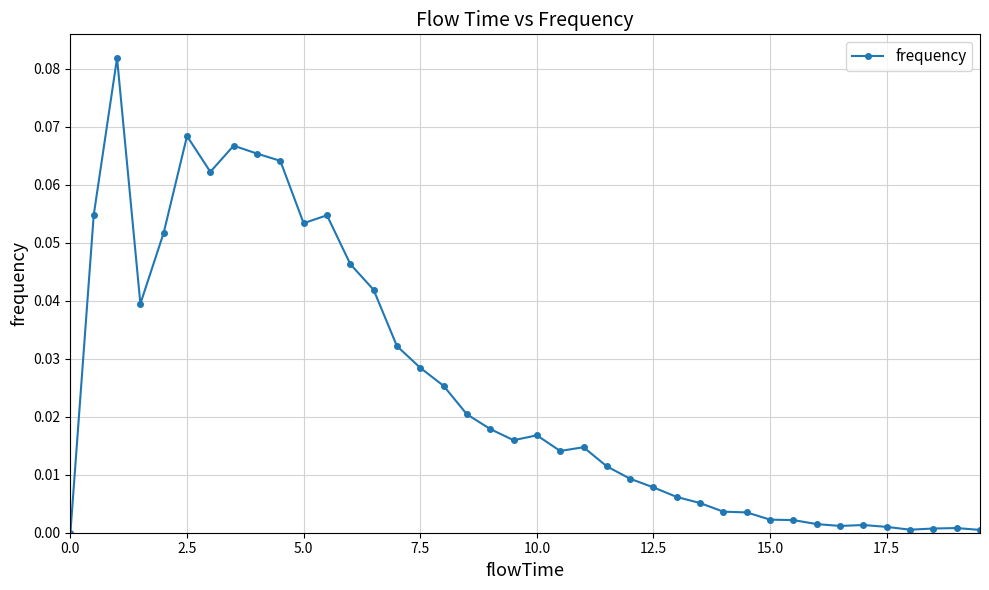

How many data points does each series have?

40